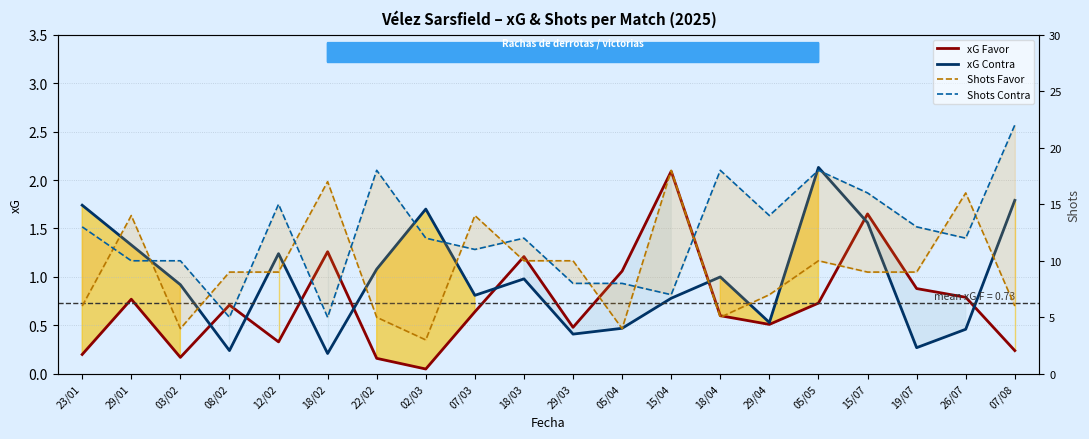

True or false: xG Favor has a value of 0.8 at 18/02.

False